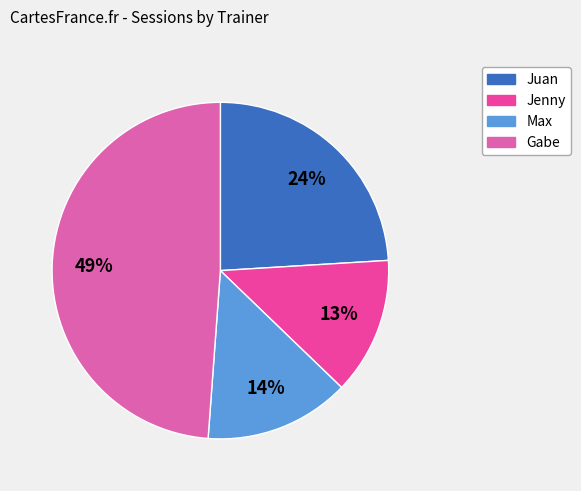

To the nearest percent, what percentage of the pie is Gabe?

49%